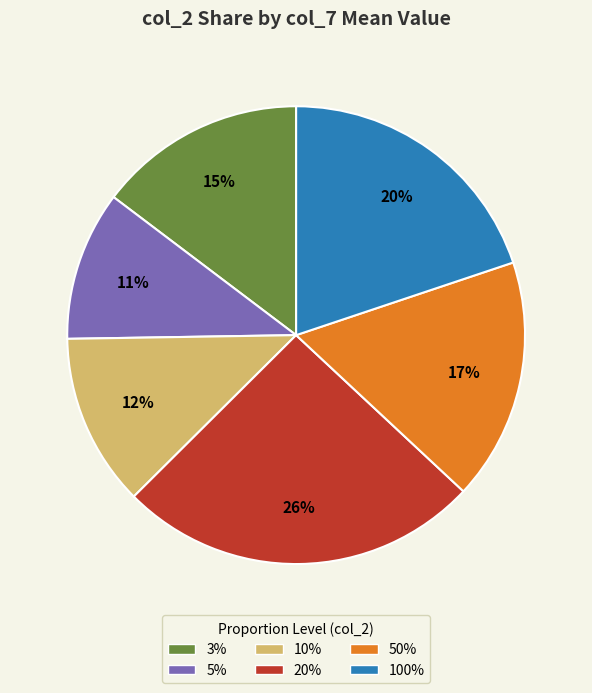

To the nearest percent, what is the combined percentage of 100% and 10%?

32%